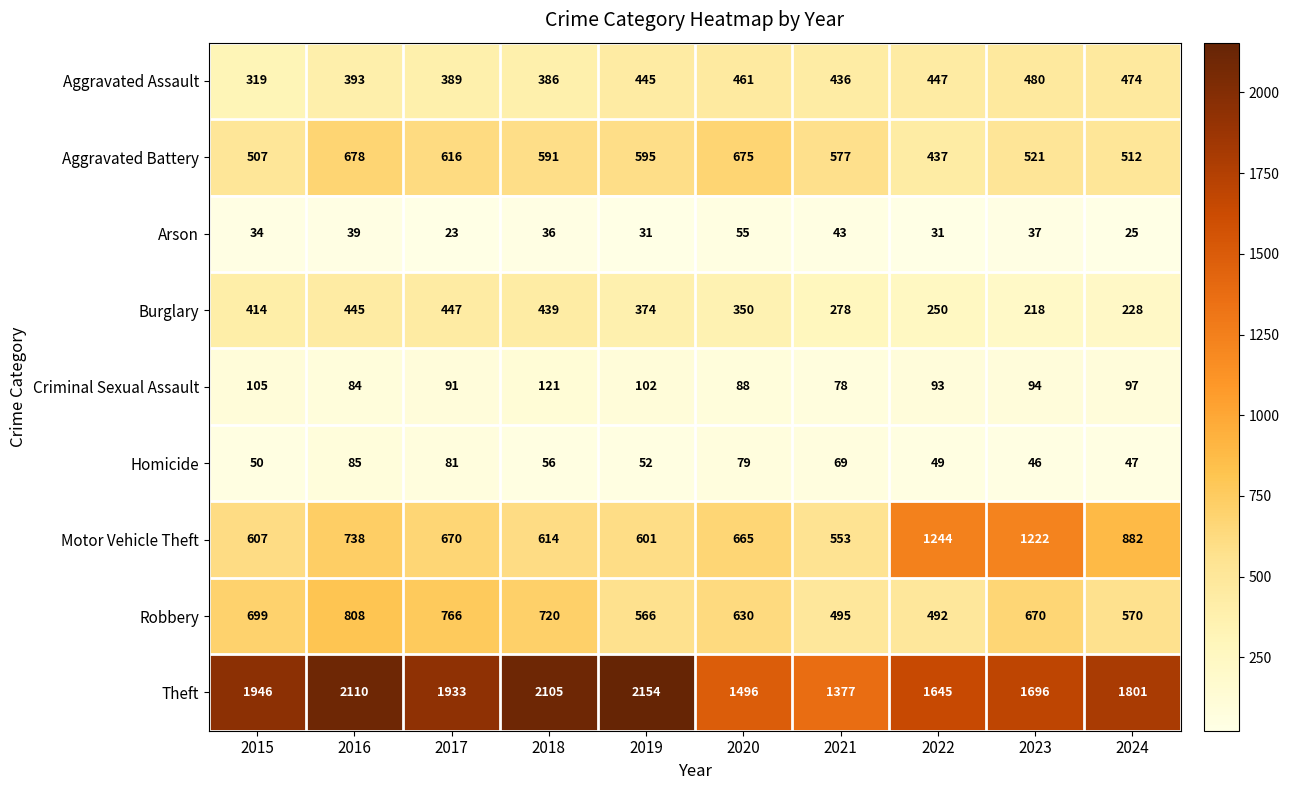

Which series has the largest total across all categories?

Theft